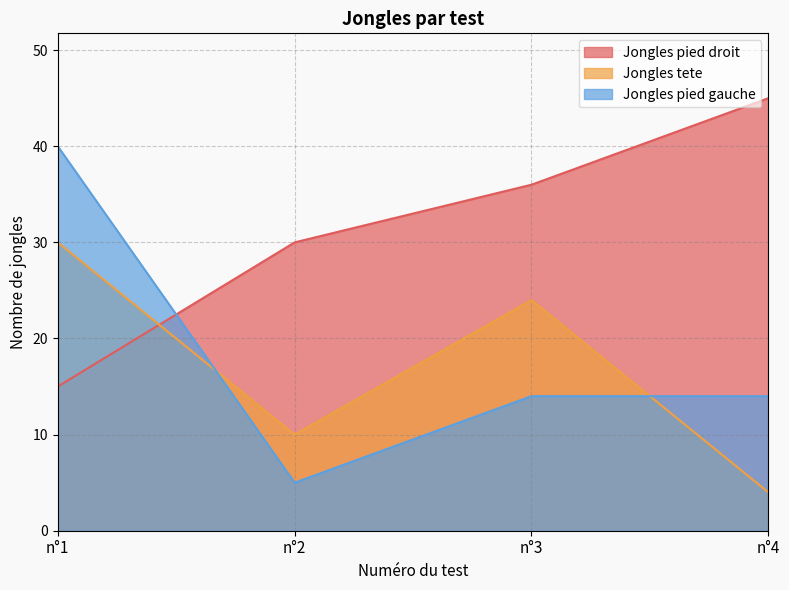

What are all the series names shown in the legend?

Jongles pied droit, Jongles tete, Jongles pied gauche